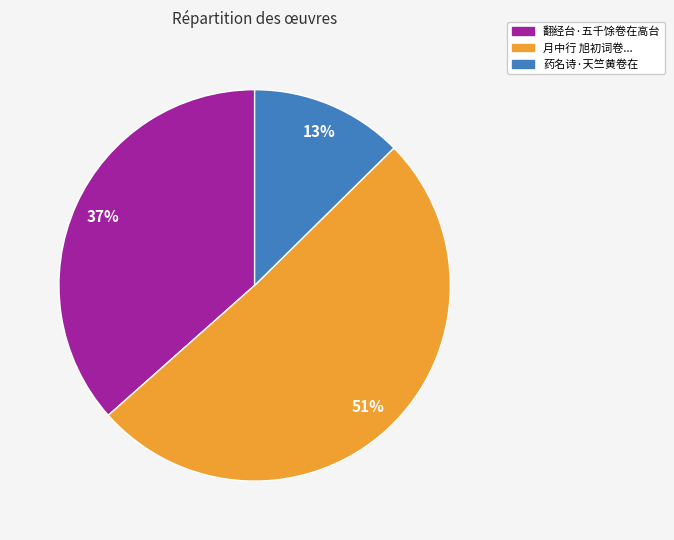

True or false: 翻经台·五千馀卷在高台 accounts for 24% of the total.

False